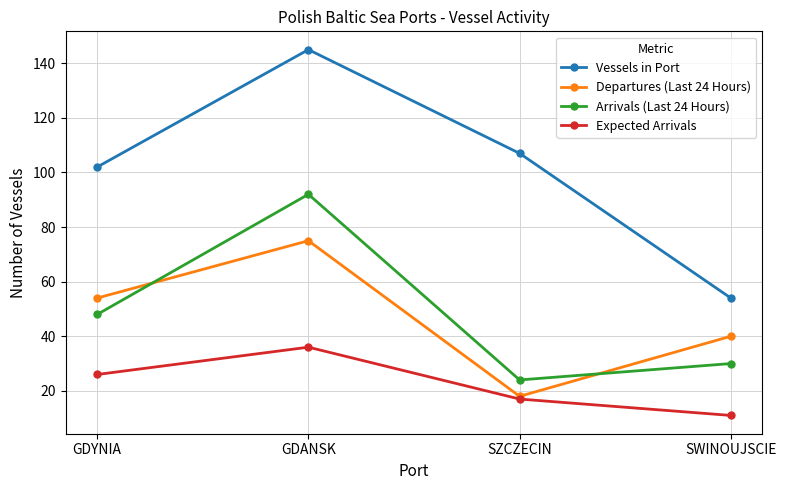

Reading left to right, list all the values displayed in this chart.

Vessels in Port: GDYNIA=102	GDANSK=145	SZCZECIN=107	SWINOUJSCIE=54
Departures (Last 24 Hours): GDYNIA=54	GDANSK=75	SZCZECIN=18	SWINOUJSCIE=40
Arrivals (Last 24 Hours): GDYNIA=48	GDANSK=92	SZCZECIN=24	SWINOUJSCIE=30
Expected Arrivals: GDYNIA=26	GDANSK=36	SZCZECIN=17	SWINOUJSCIE=11